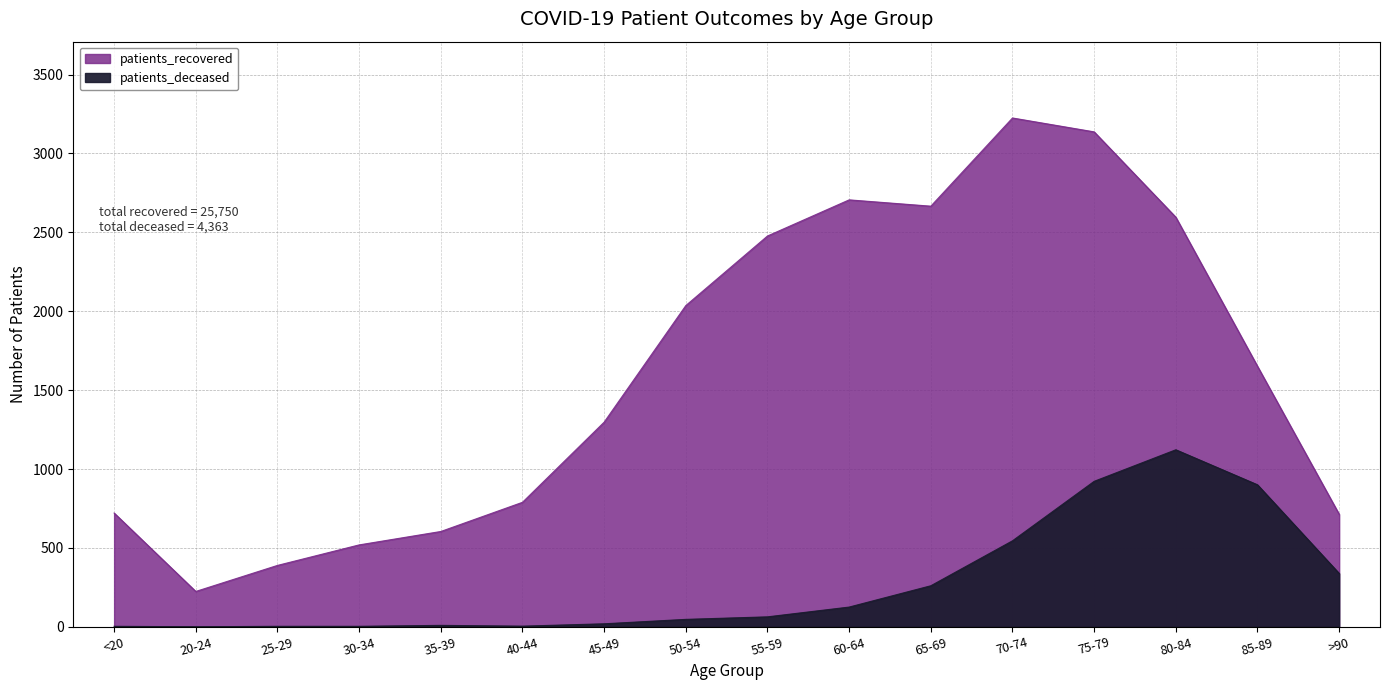

At which label is patients_deceased closest to 561?

70-74